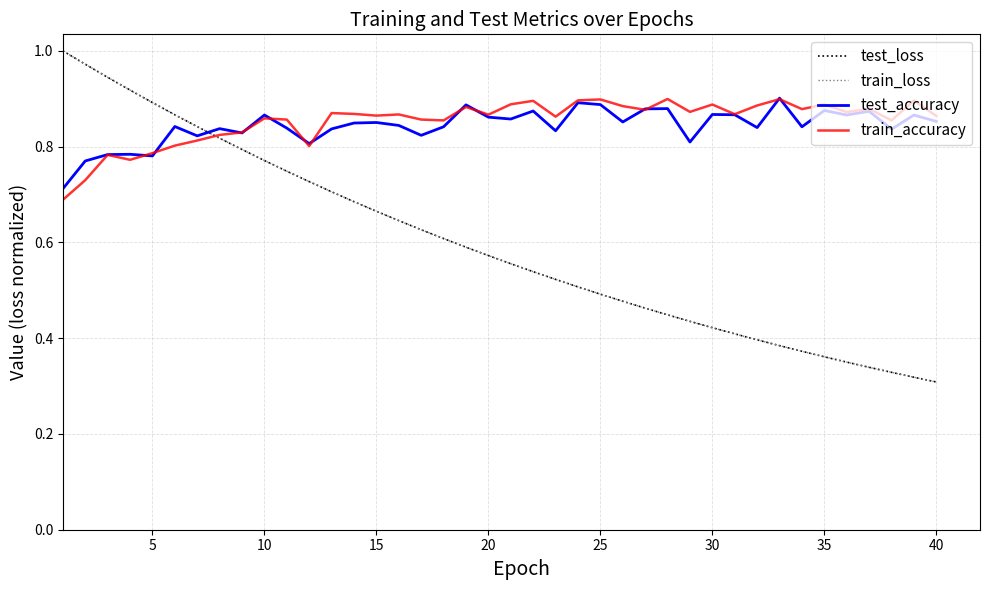

Which series has the largest range (max minus min)?

train_loss